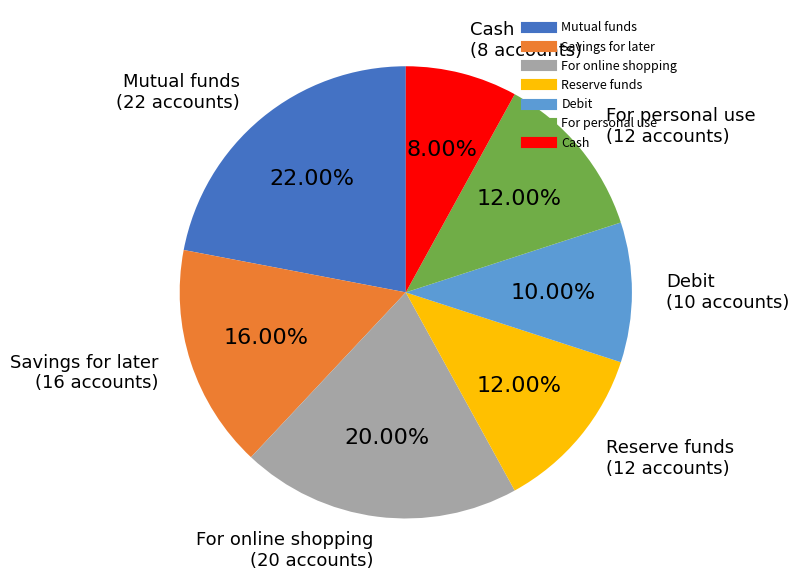

Count the number of slices in the pie.

7